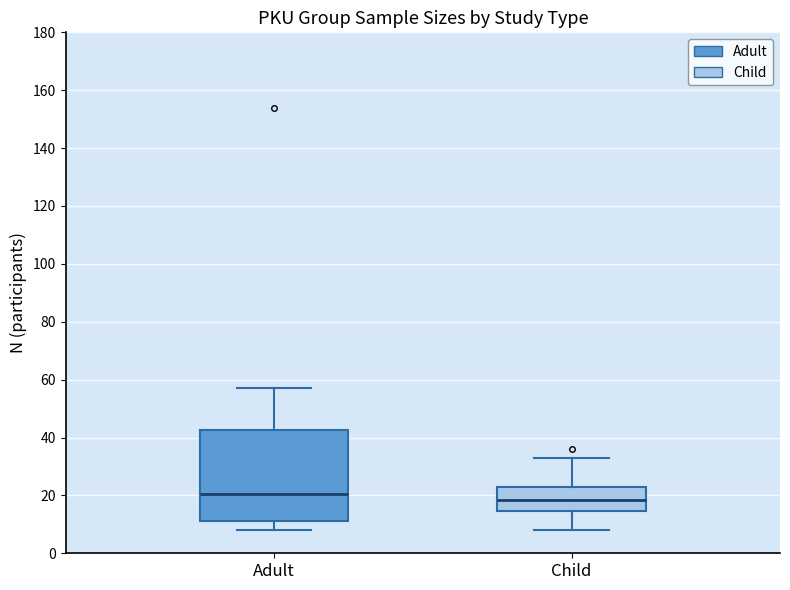

Reading left to right, transcribe this box plot: for each box, give where its median line is, the range the box spans, and where its two whiskers end, as read against the y-axis. The values are not printed on the chart, so give them approximately, as read against the axis.

Adult: median 20, box 12 to 42, whiskers 8 to 58
Child: median 18, box 14 to 22, whiskers 8 to 34